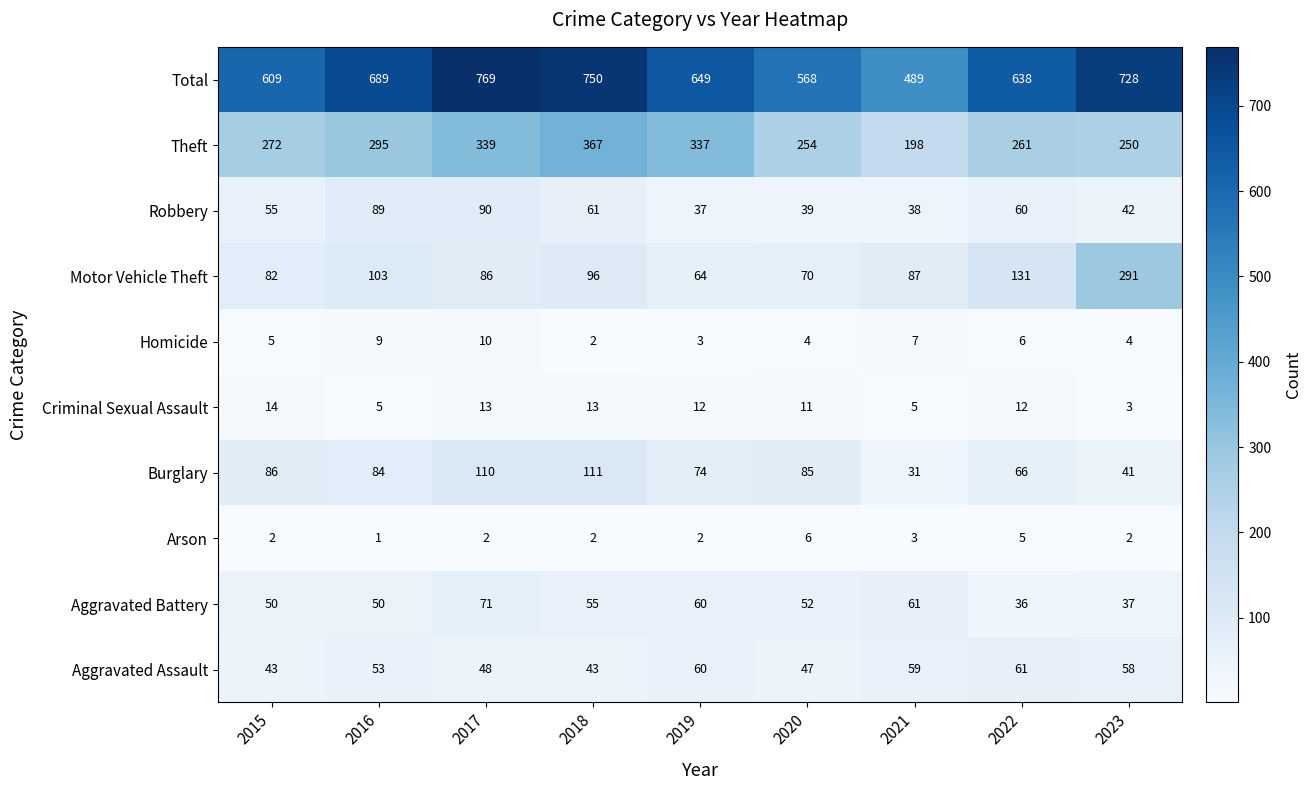

What is the difference between the maximum and minimum values in the Burglary series?

80